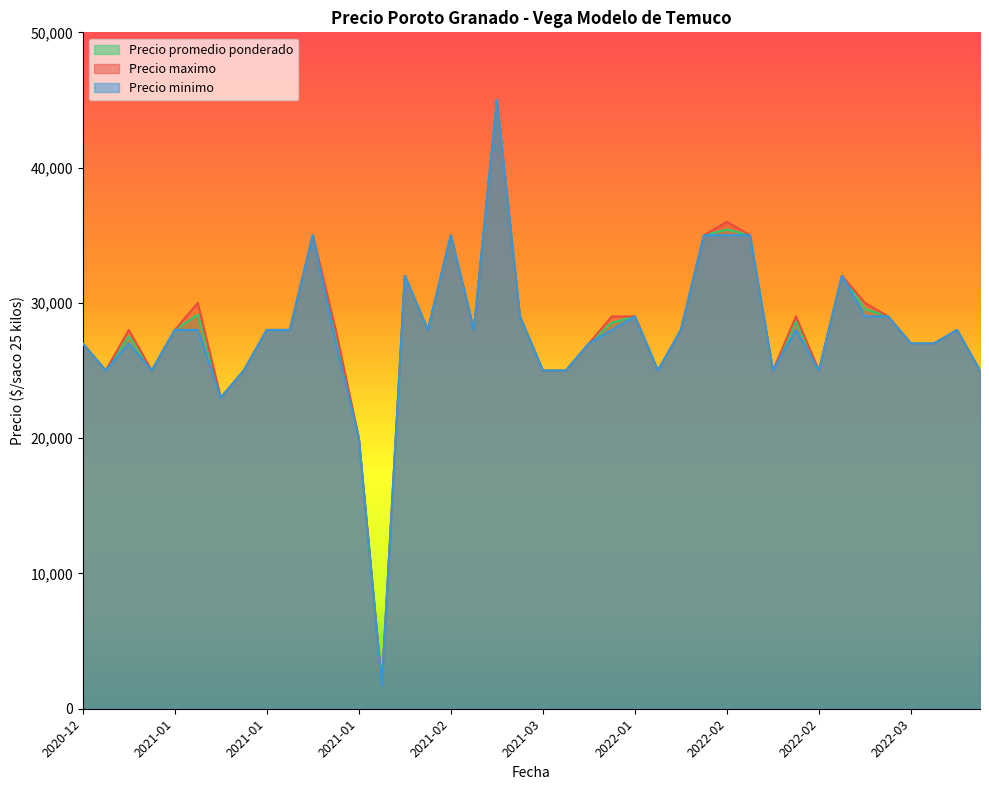

What is the highest value of the Precio minimo series?

45000